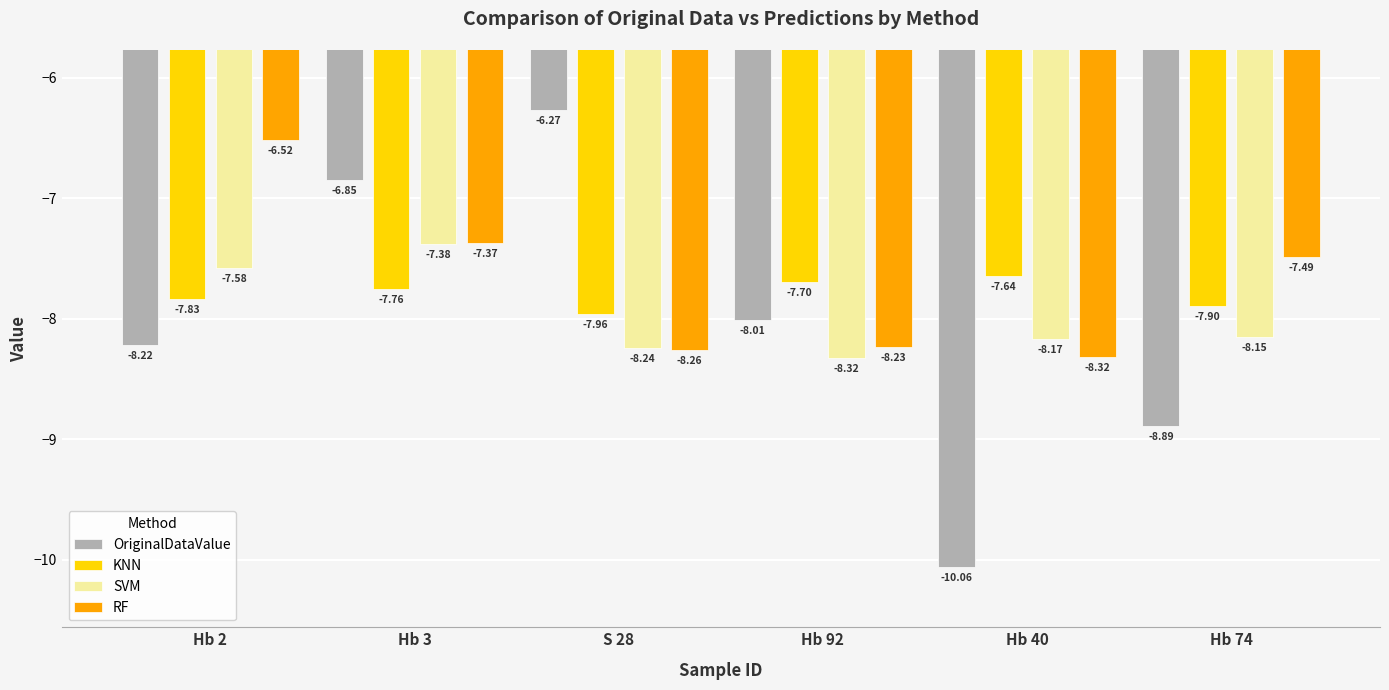

Is the value of KNN at S 28 greater than the value of RF at Hb 3?

No